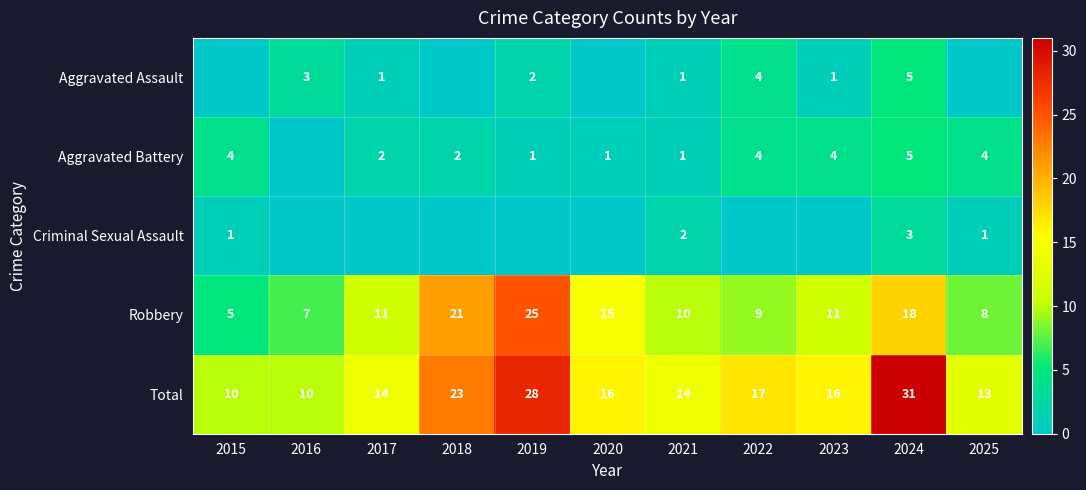

Between 2020 and 2025, which is larger?

2020